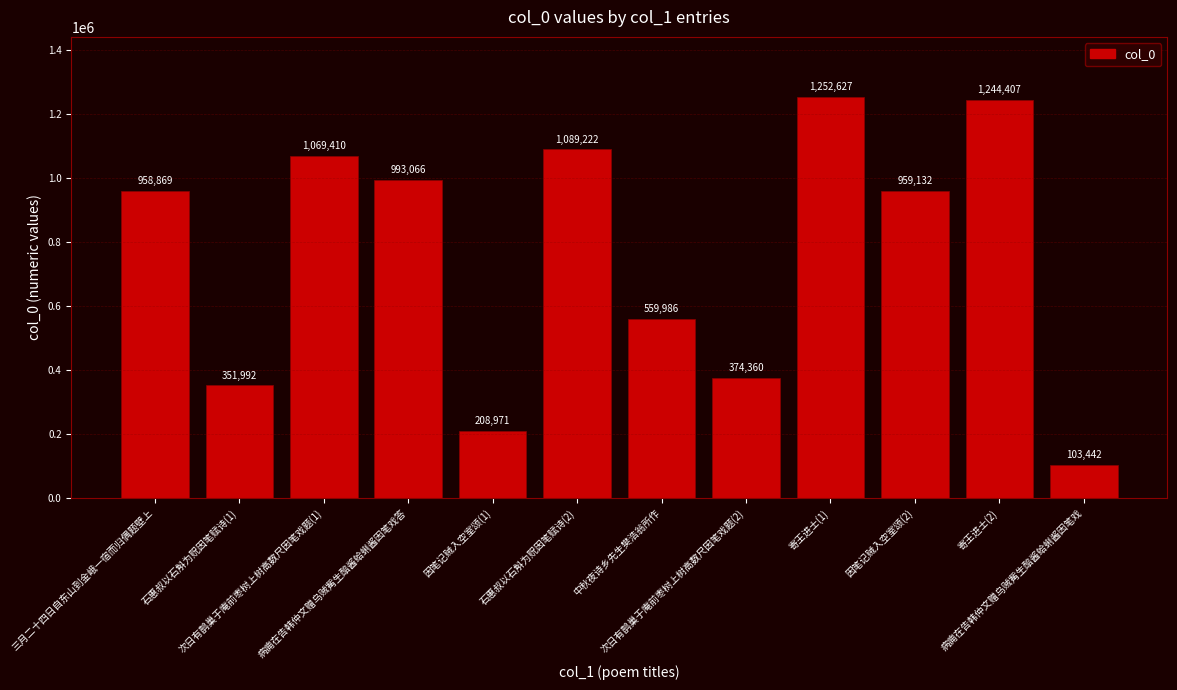

What is the approximate value at 病痈在告韩仲文赠乌贼觜生醅酱蛤蜊酱因笔戏答?

993066